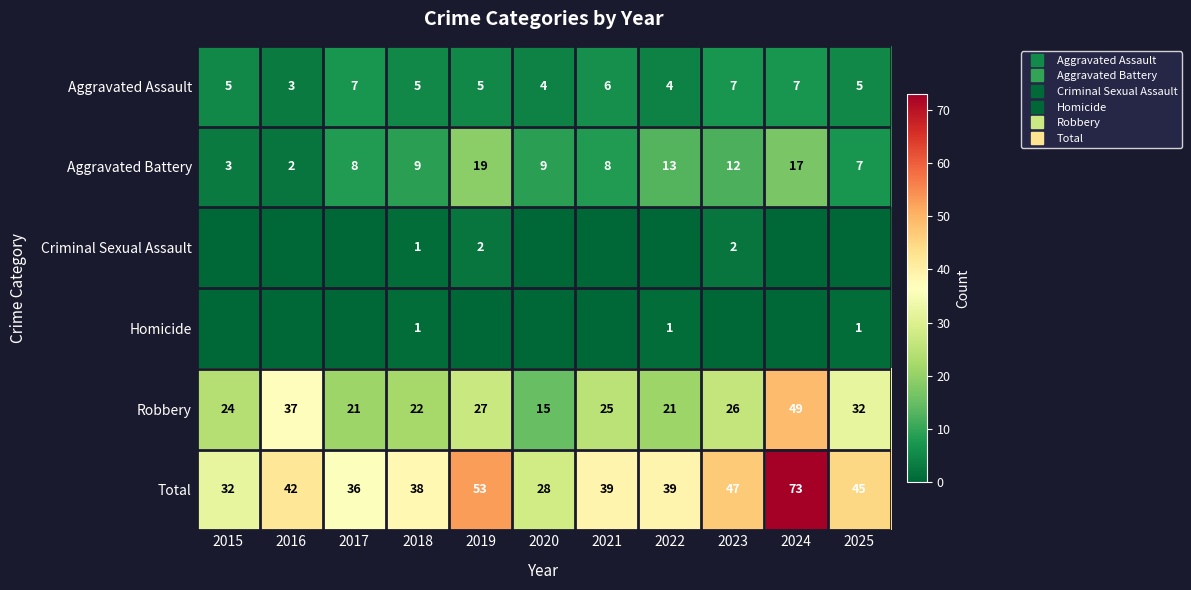

Which series has the largest range (max minus min)?

Total